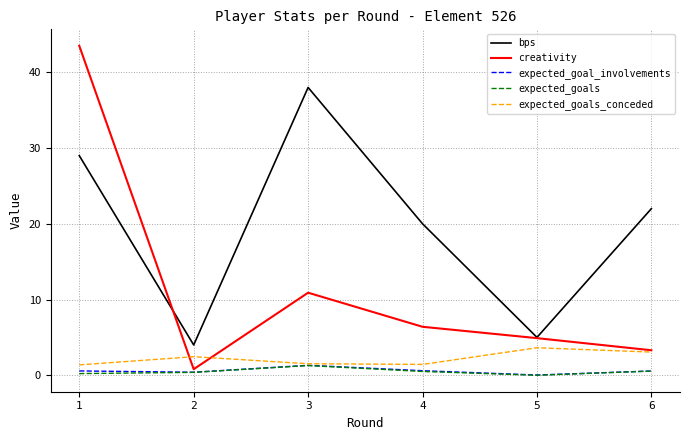

True or false: bps and expected_goal_involvements cross at least once.

False